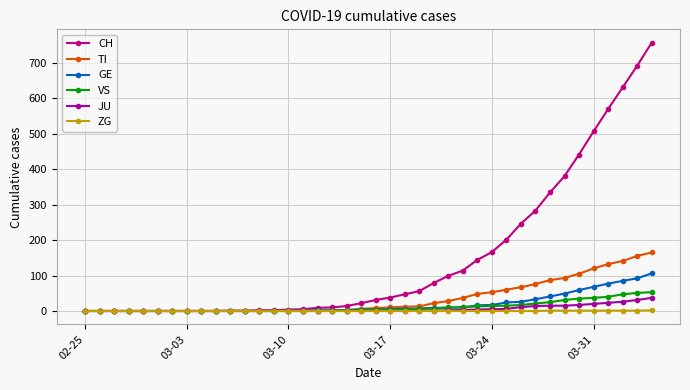

What is the greatest value displayed?

756